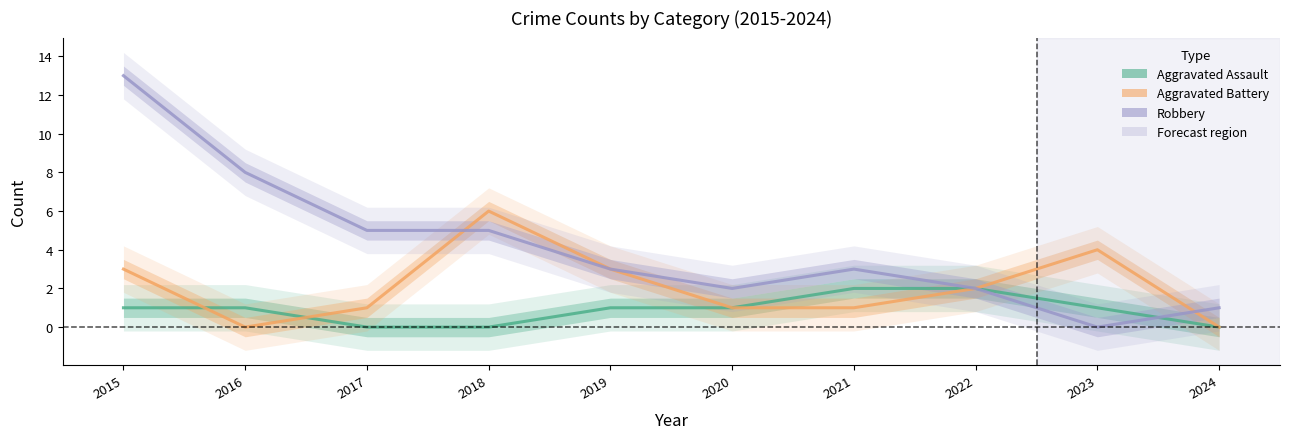

Where is Aggravated Assault nearest to the value 1?

2015